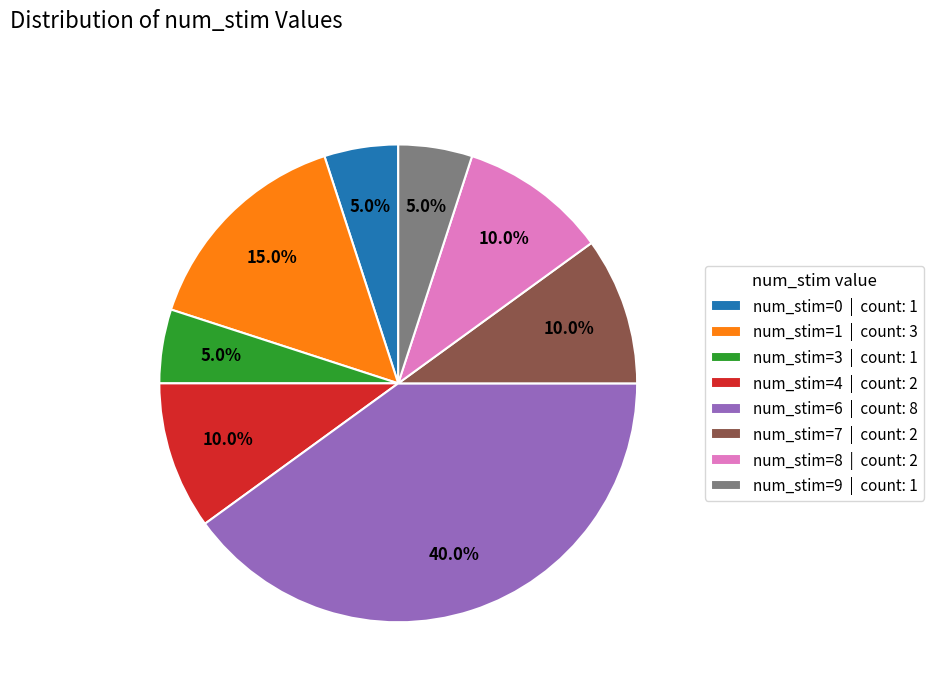

How much of the chart is everything except num_stim=4?

90.0%